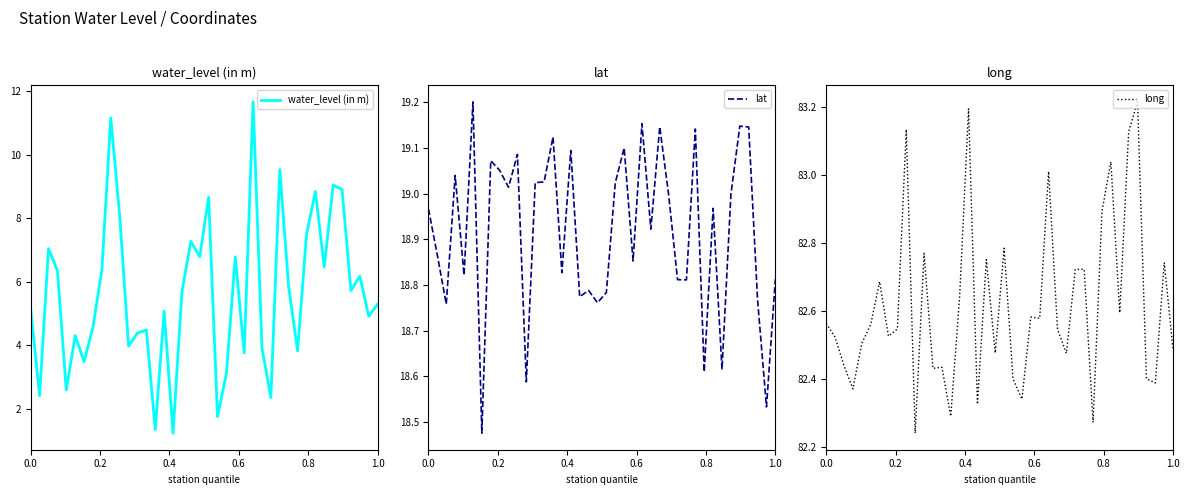

Reading left to right, list all the values displayed in this chart.

water_level (in m): 5.1	2.4	7.0	6.4	2.6	4.3	3.5	4.6	6.4	11.2	8.1	4.0	4.4	4.5	1.4	5.1	1.2	5.7	7.3	6.8	8.7	1.8	3.1	6.8	3.8	11.7	3.9	2.4	9.5	5.8	3.8	7.5	8.8	6.5	9.1	8.9	5.7	6.2	4.9	5.3
lat: 19.0	18.9	18.8	19.0	18.8	19.2	18.5	19.1	19.1	19.0	19.1	18.6	19.0	19.0	19.1	18.8	19.1	18.8	18.8	18.8	18.8	19.0	19.1	18.9	19.2	18.9	19.1	19.0	18.8	18.8	19.1	18.6	19.0	18.6	19.0	19.1	19.1	18.8	18.5	18.8
long: 82.6	82.5	82.4	82.4	82.5	82.6	82.7	82.5	82.5	83.1	82.2	82.8	82.4	82.4	82.3	82.6	83.2	82.3	82.8	82.5	82.8	82.4	82.3	82.6	82.6	83.0	82.5	82.5	82.7	82.7	82.3	82.9	83.0	82.6	83.1	83.2	82.4	82.4	82.7	82.5